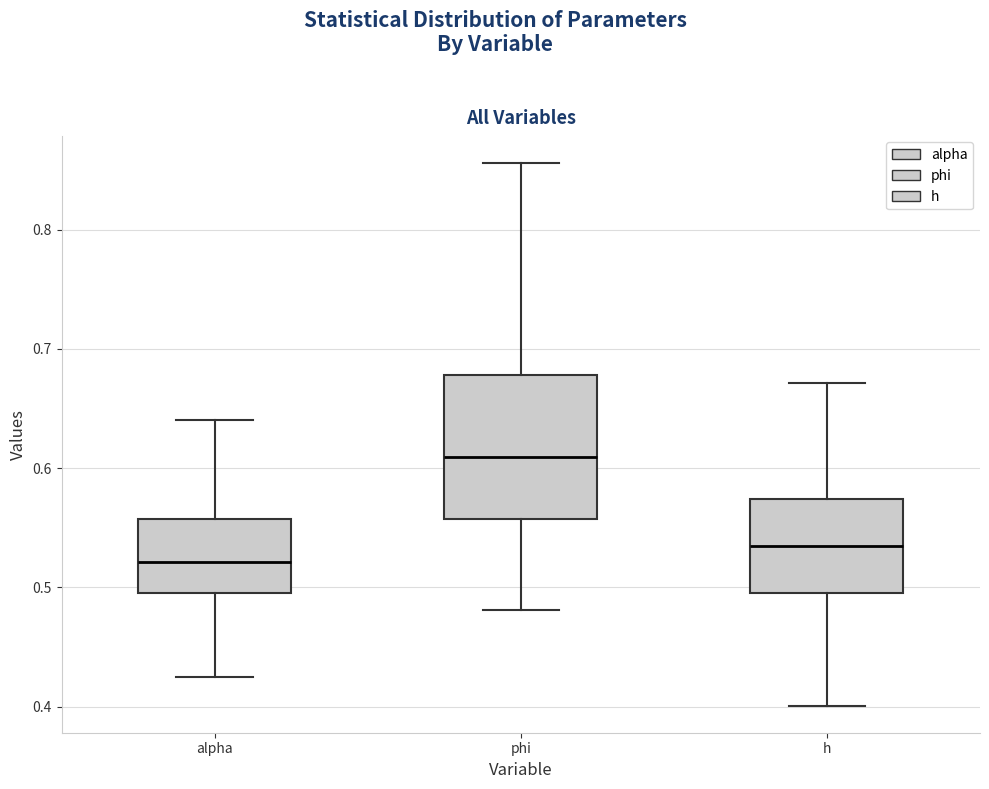

Where does the lower whisker of the box for h end on the y-axis? The values are not printed on the chart, so give them approximately, as read against the axis.

0.40